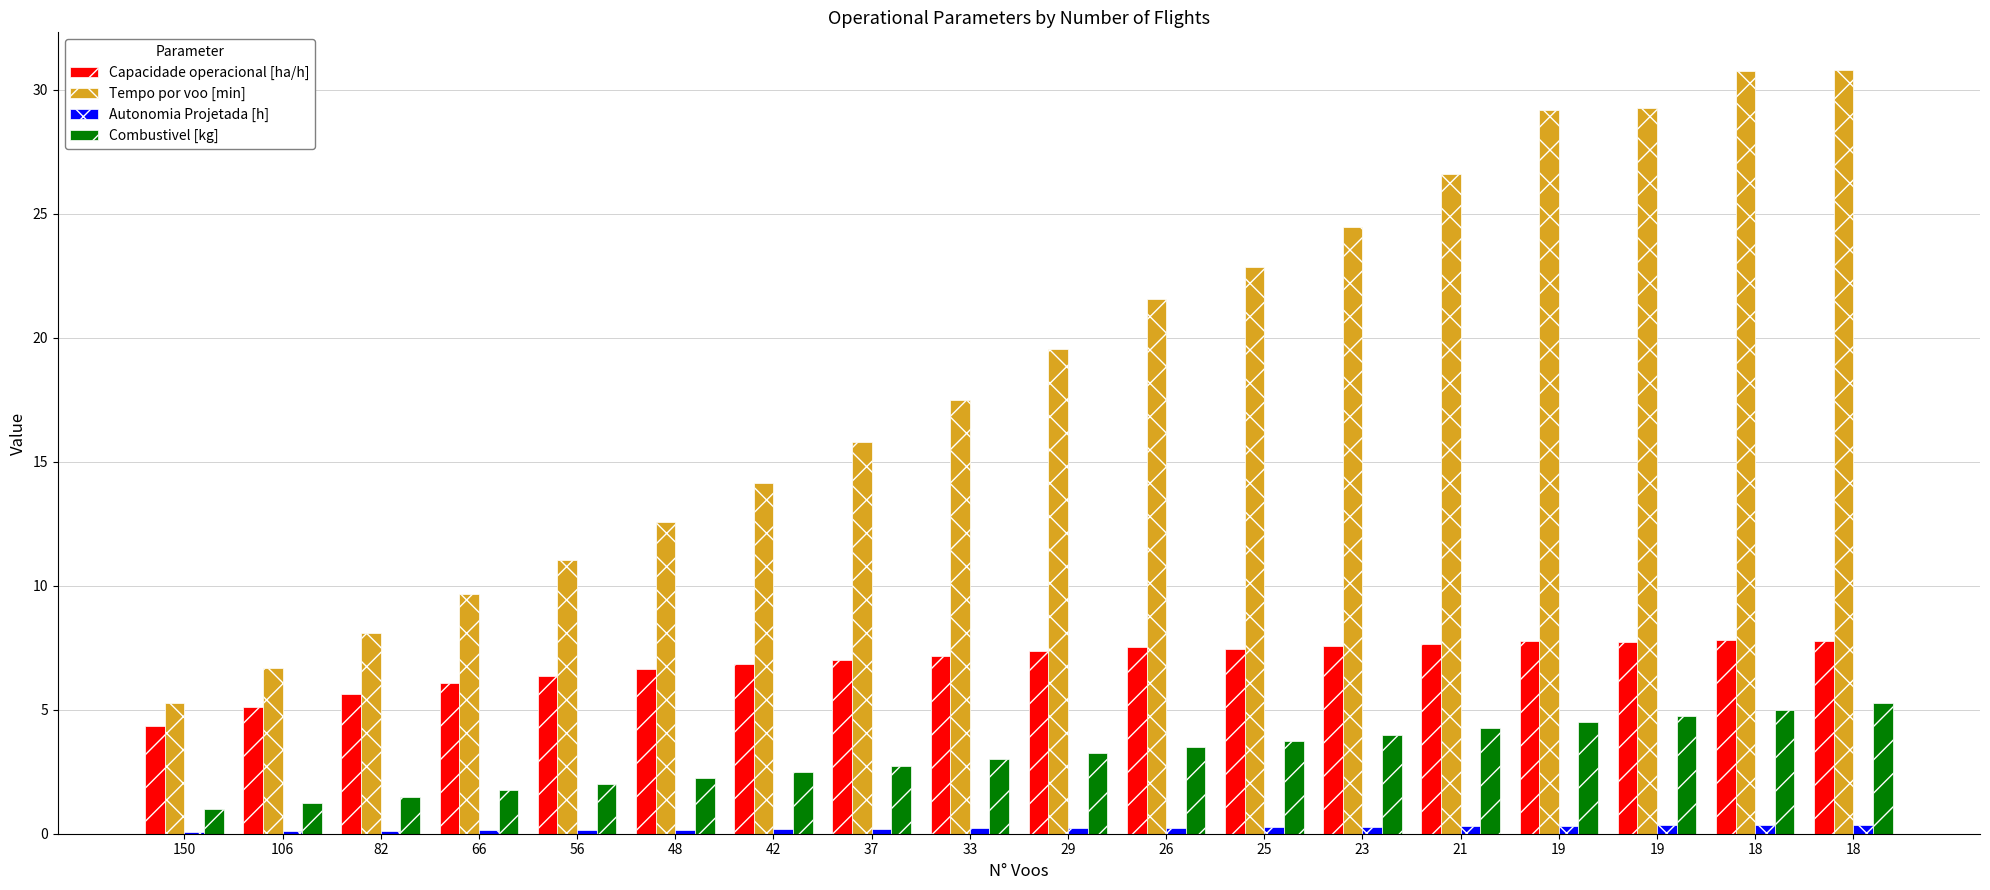

Rank the series by their maximum value, from highest to lowest.

Tempo por voo [min], Capacidade operacional [ha/h], Combustivel [kg], Autonomia Projetada [h]